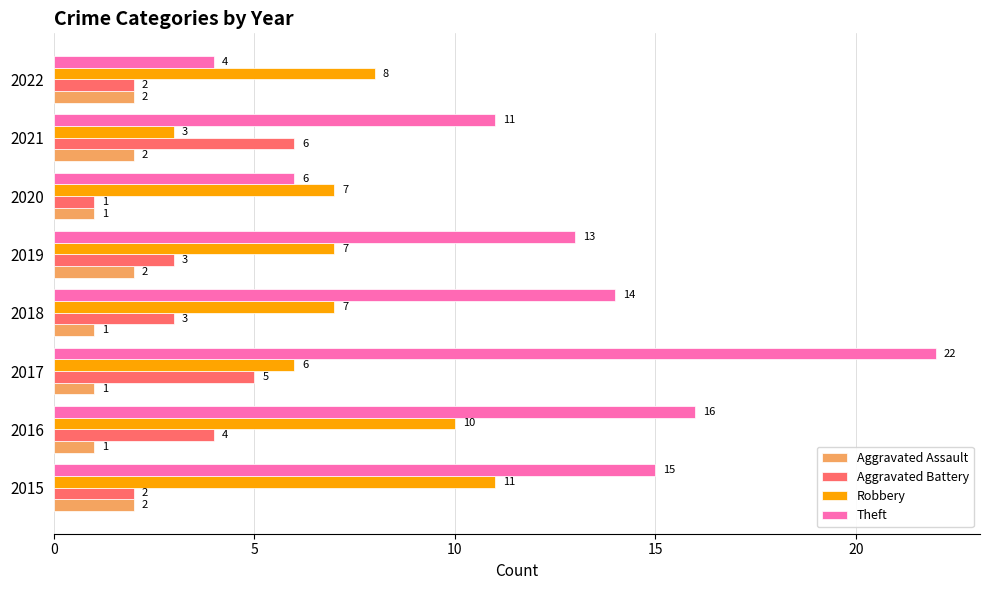

Rank the series by their average value, from lowest to highest.

Aggravated Assault, Aggravated Battery, Robbery, Theft